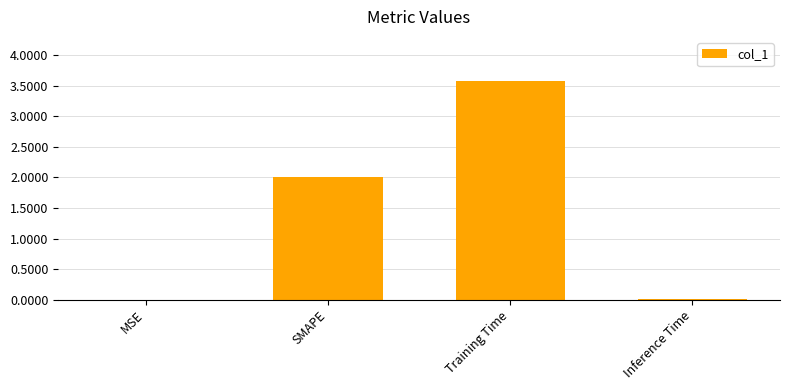

Count the number of data series in this chart.

1